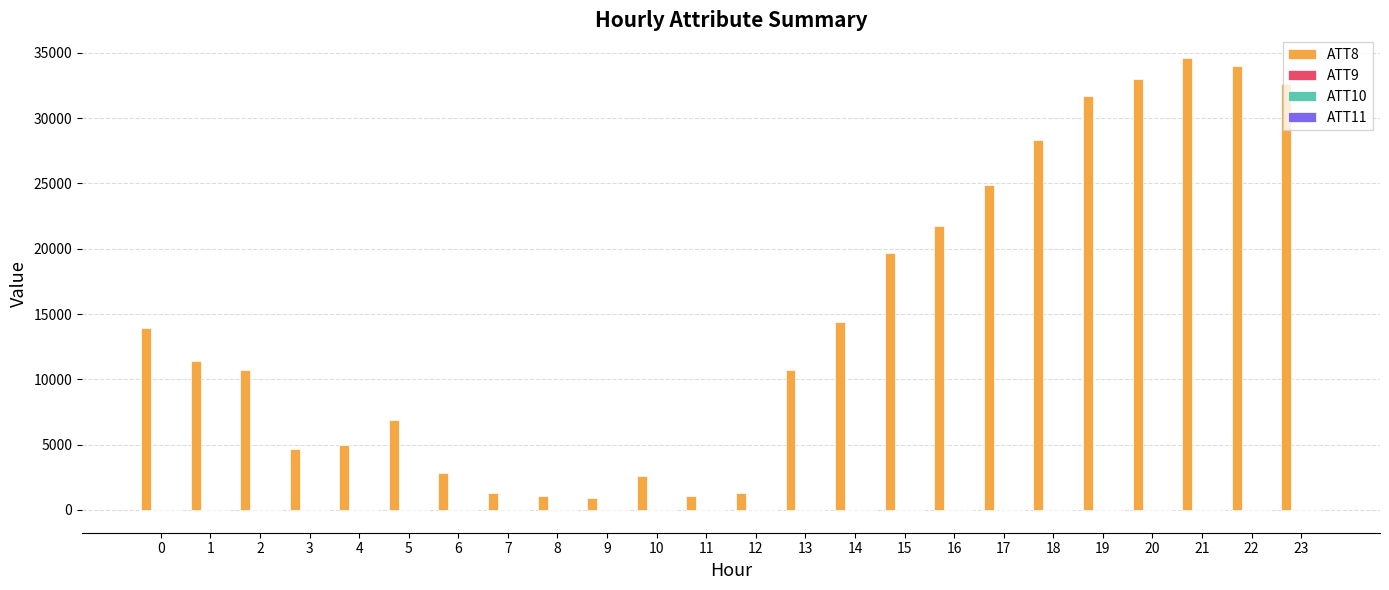

What is the difference between the ATT8 values at 18 and 22?

5700.0